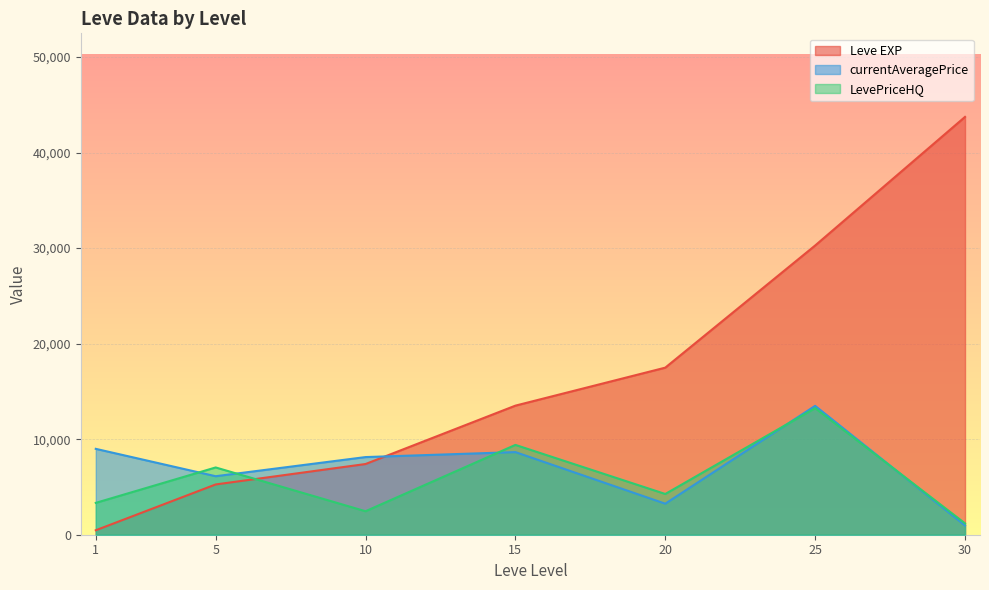

True or false: currentAveragePrice and Leve EXP cross at least once.

True